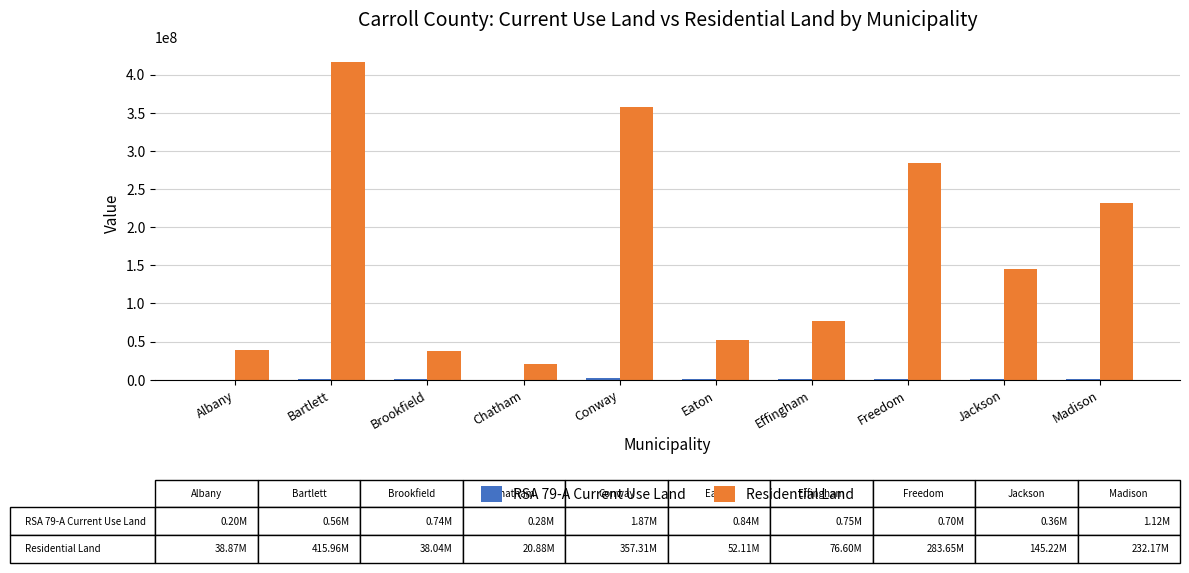

Which label corresponds to the largest value in the chart?

Bartlett